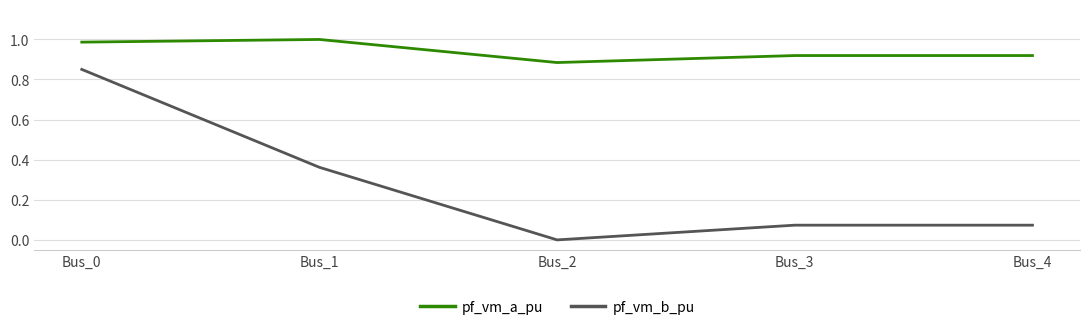

In pf_vm_a_pu, how many points are lower than both neighbors (excluding endpoints)?

1